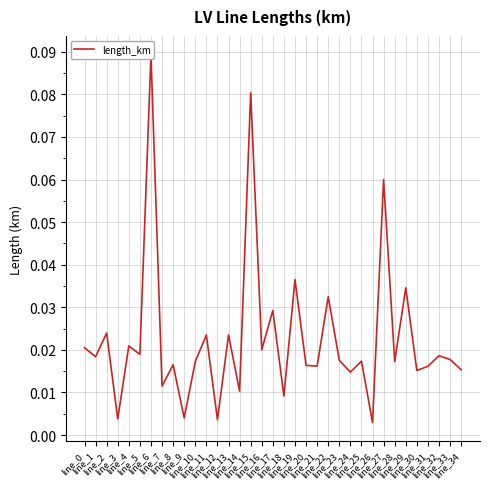

At which category does the chart reach its minimum across all series?

line_26